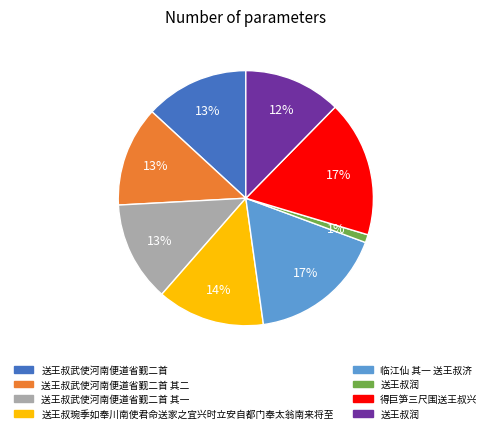

To the nearest percent, what is the average slice percentage?

12%